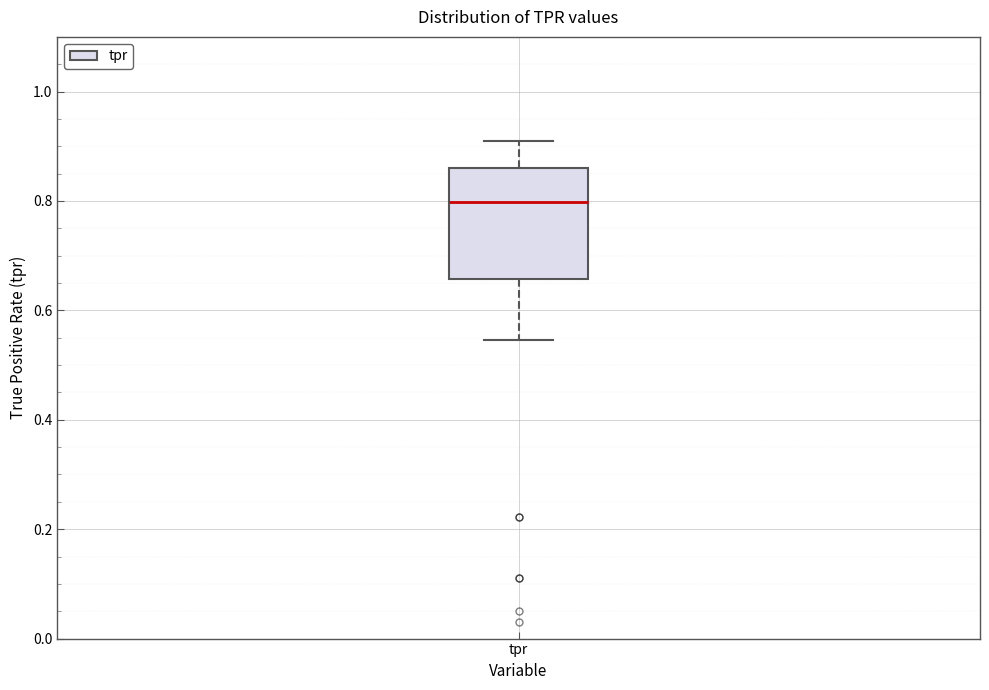

Where is the upper edge of the box for tpr on the y-axis? The values are not printed on the chart, so give them approximately, as read against the axis.

0.86